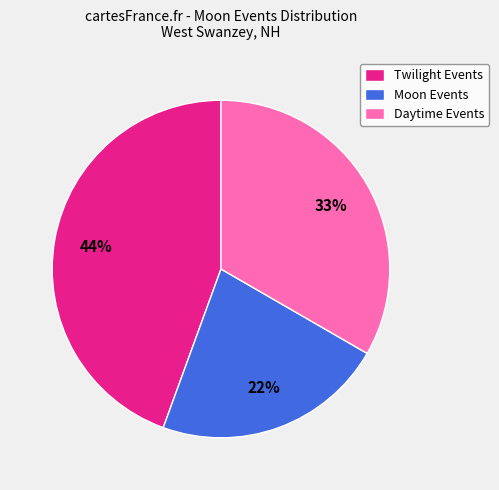

Which slice is the largest?

Twilight Events